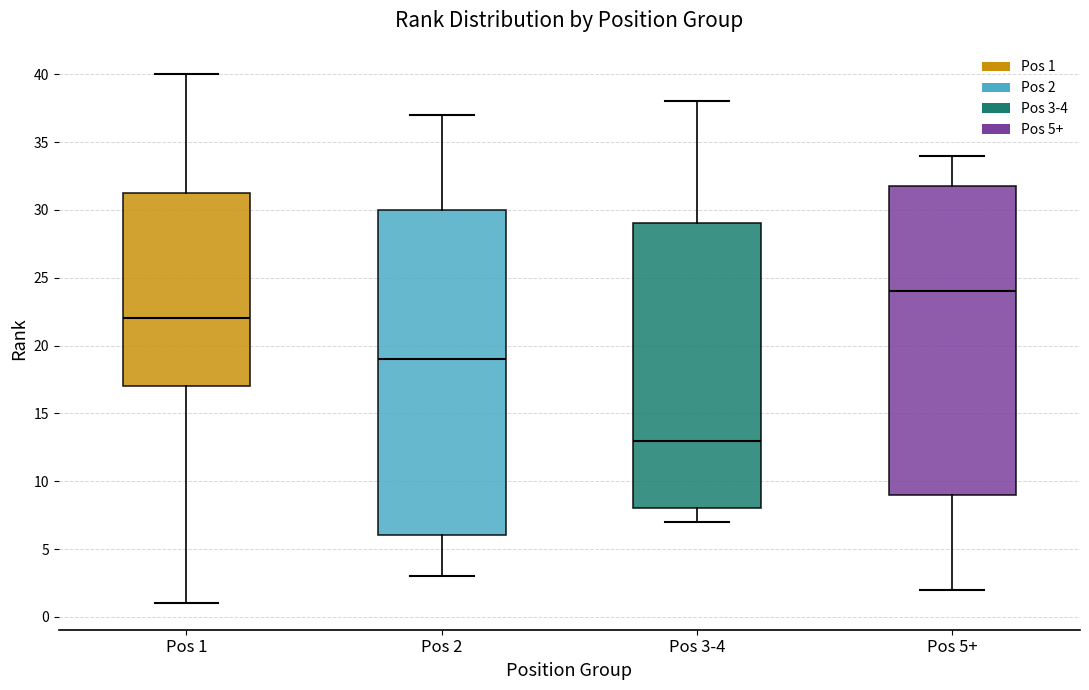

Reading left to right, read every box against the y-axis: the position of its median line, the range the box covers, and the ends of its whiskers. The values are not printed on the chart, so give them approximately, as read against the axis.

Pos 1: median 22.0, box 17.0 to 31.5, whiskers 1.0 to 40.0
Pos 2: median 19.0, box 6.0 to 30.0, whiskers 3.0 to 37.0
Pos 3-4: median 13.0, box 8.0 to 29.0, whiskers 7.0 to 38.0
Pos 5+: median 24.0, box 9.0 to 32.0, whiskers 2.0 to 34.0